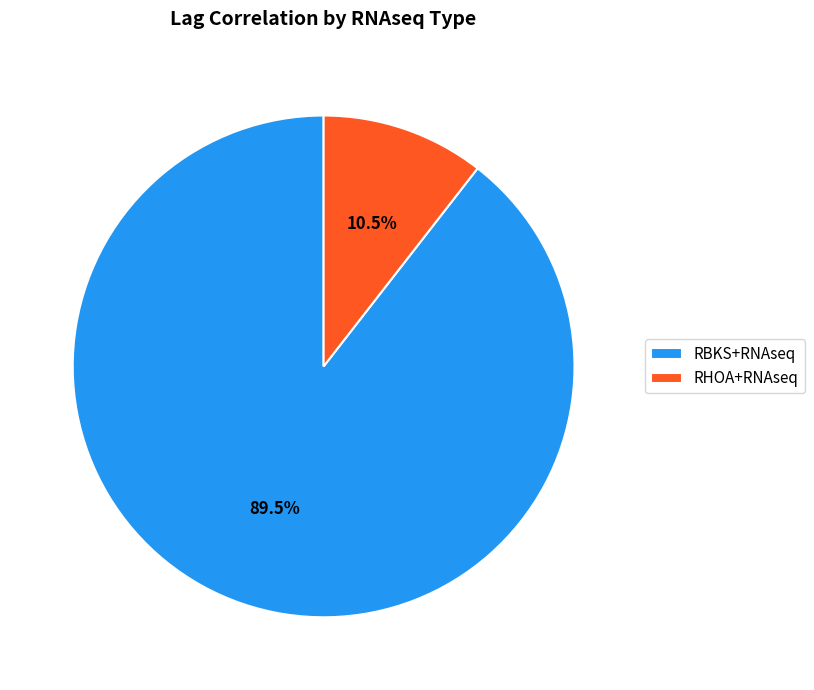

Do RHOA+RNAseq and RBKS+RNAseq together represent more than half of the pie?

Yes